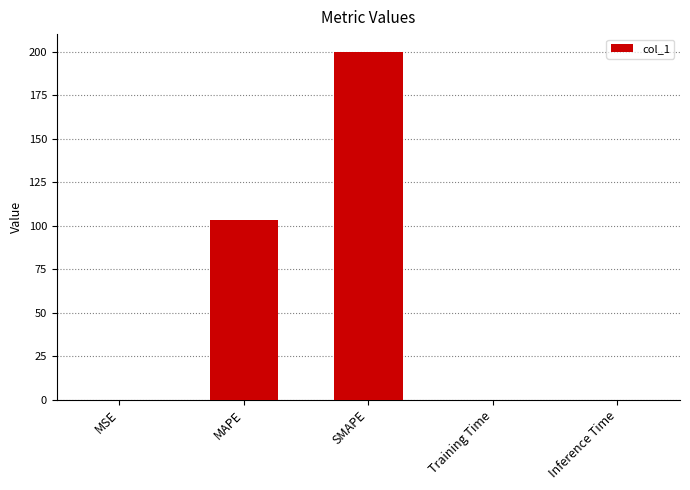

Which category has the highest value across all series?

SMAPE